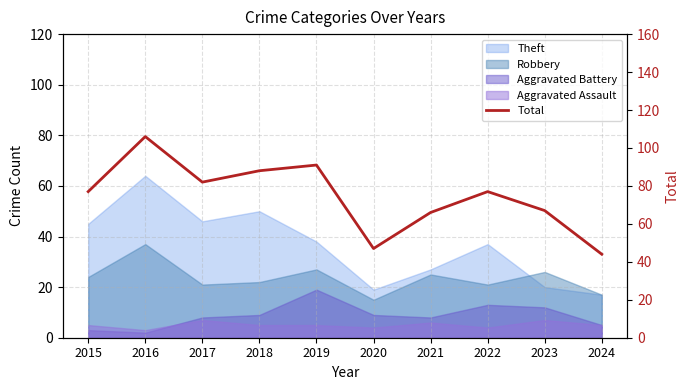

At which category does the data reach its first local peak?

2016